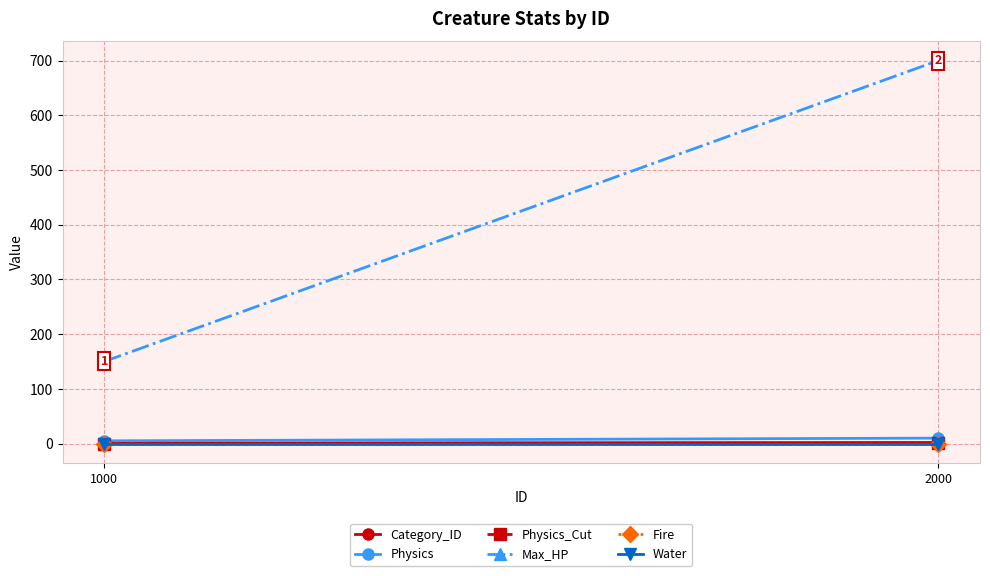

What is the value of the Max_HP point at the 1st from the left?

150.0